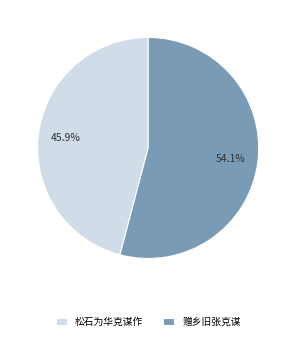

Is it true that 松石为华克谋作 is 59% of the pie?

False